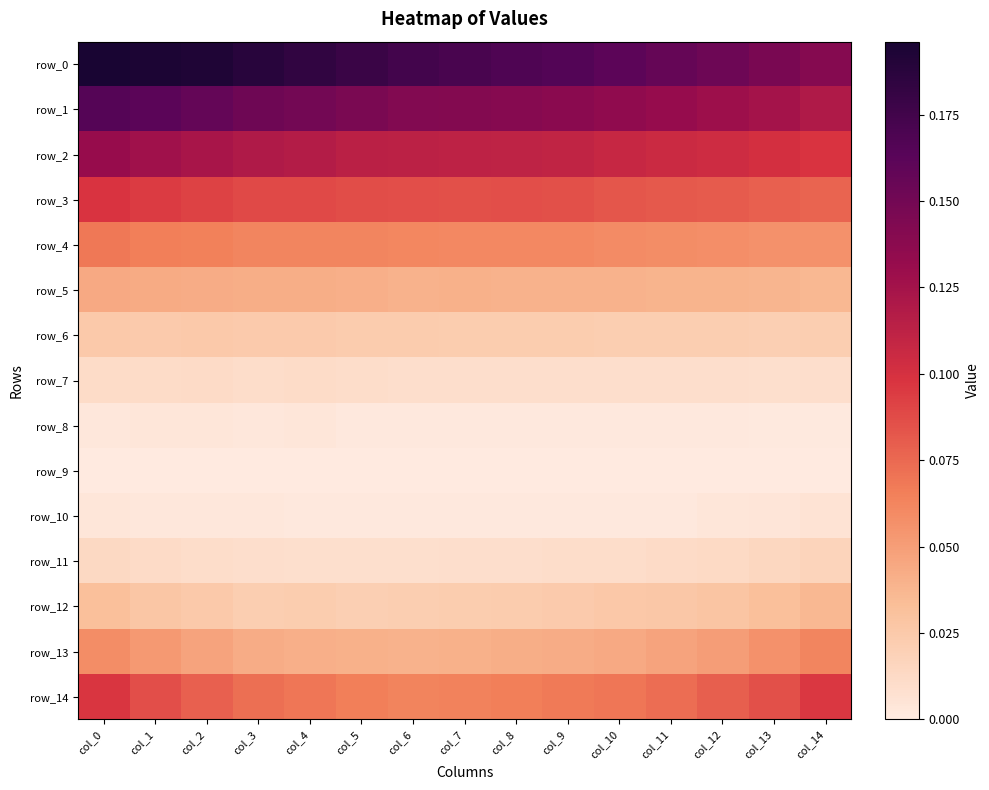

How many row_10 values are between 0 and 1?

15